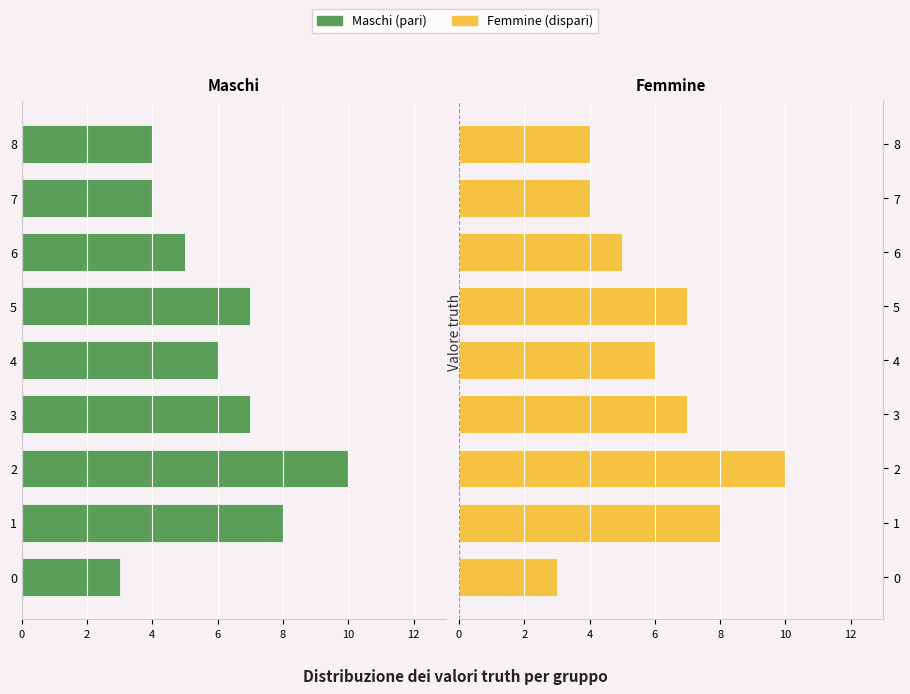

Which series has the largest range (max minus min)?

Maschi